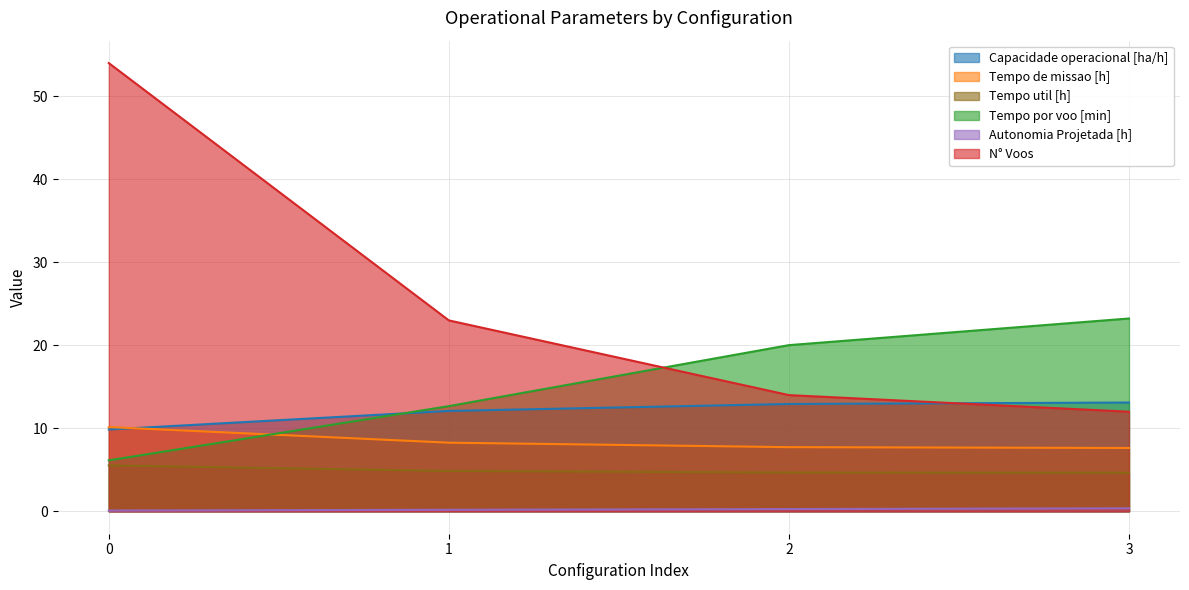

The Tempo por voo [min] series shows 6.1 at 0. True or false?

True